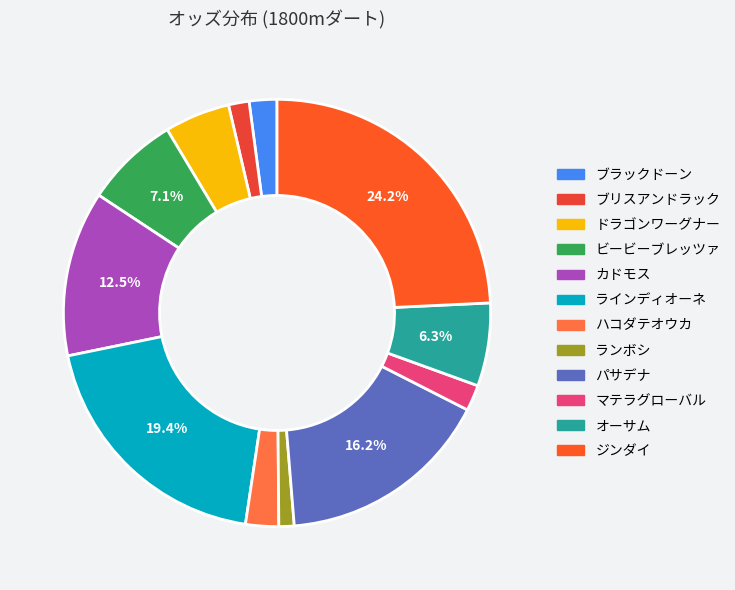

How many segments does this pie chart have?

12